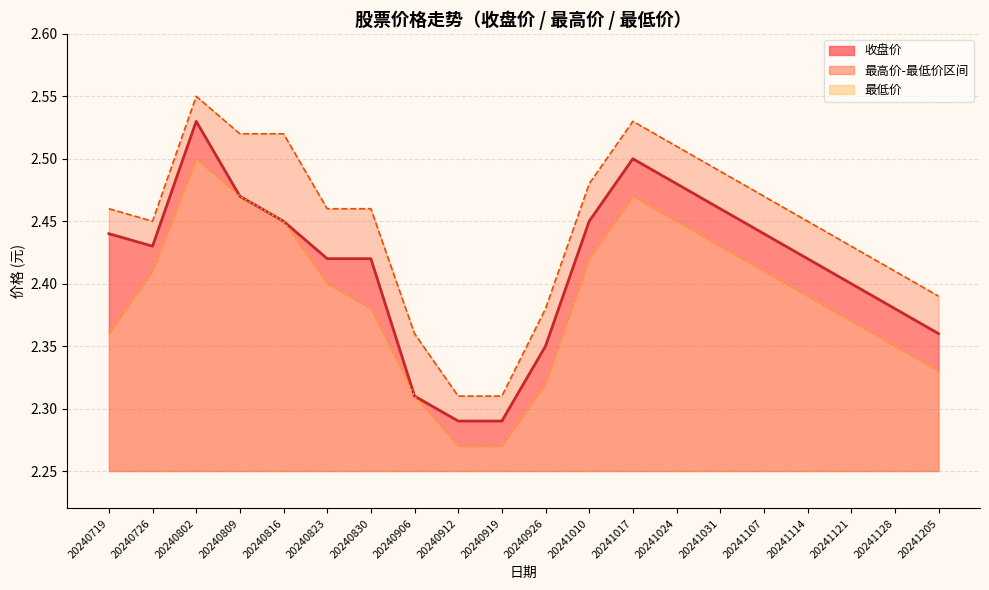

Which series has the largest range (max minus min)?

收盘价